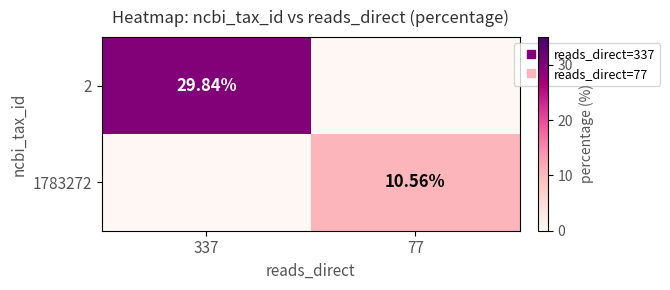

The 1783272 series shows 0.0 at 337. True or false?

True